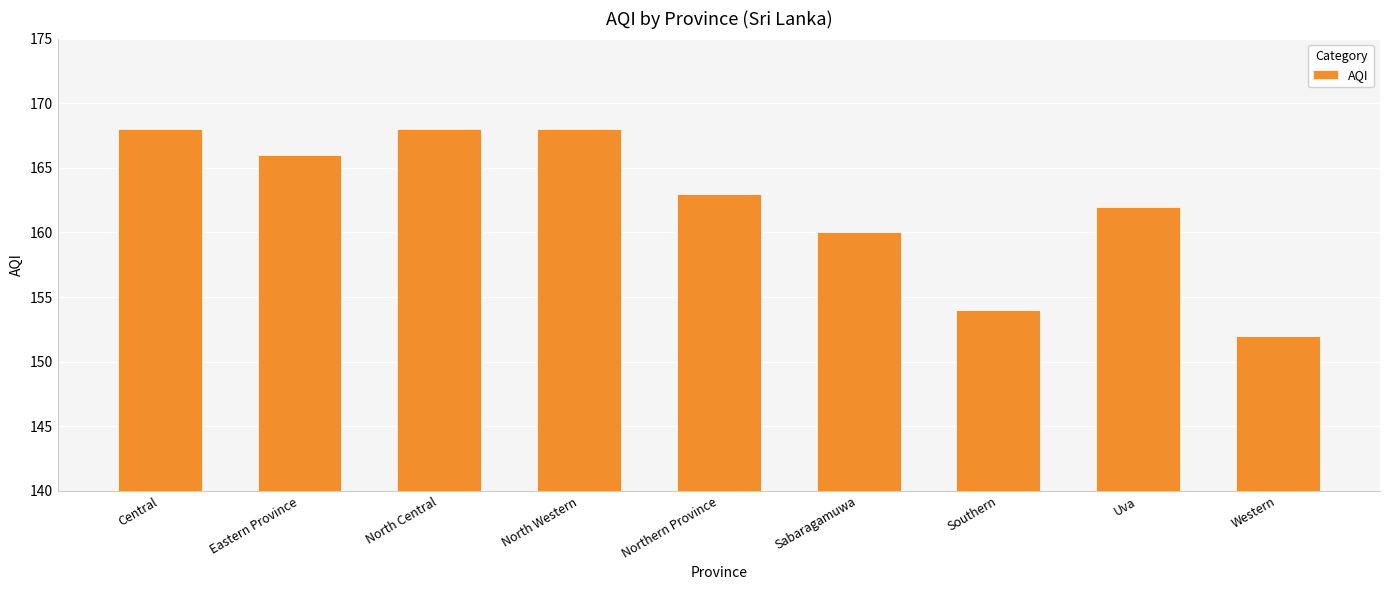

True or false: the data shows 168 at North Central.

True